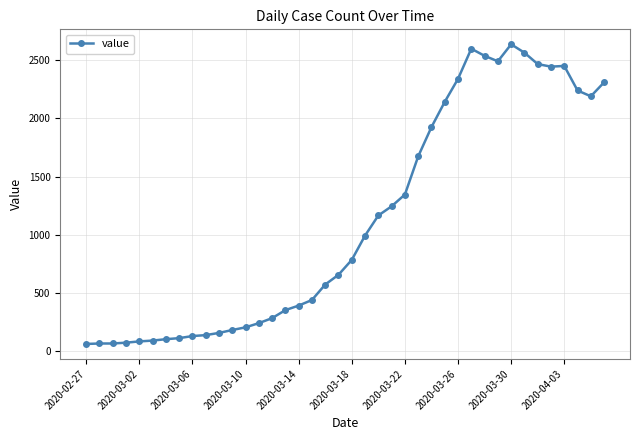

What is the difference between the maximum and second lowest values?

2573